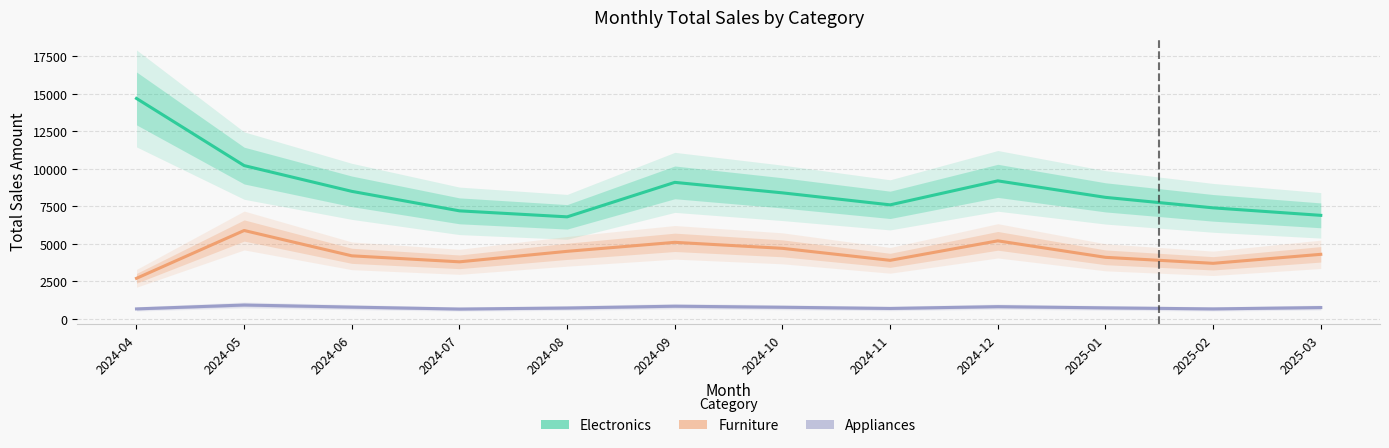

Reading left to right, what are all the values shown in this chart?

Electronics: 14697.7	10218.7	8500.0	7200.0	6800.0	9100.0	8400.0	7600.0	9200.0	8100.0	7400.0	6900.0
Furniture: 2699.8	5889.8	4200.0	3800.0	4500.0	5100.0	4700.0	3900.0	5200.0	4100.0	3700.0	4300.0
Appliances: 659.9	919.9	780.0	650.0	720.0	840.0	770.0	690.0	810.0	730.0	660.0	750.0